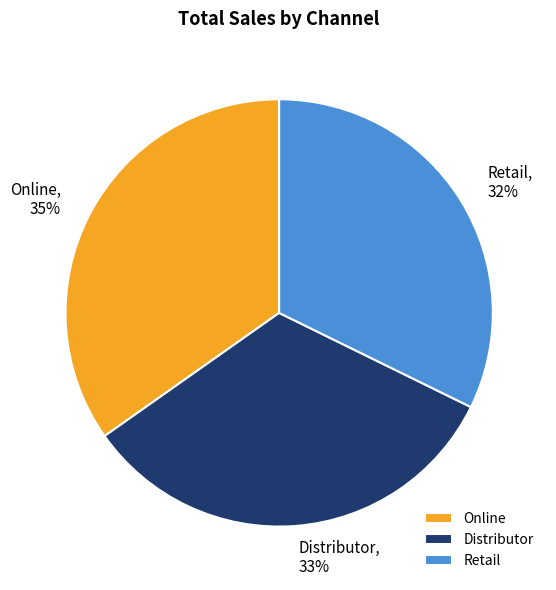

Which category has the smallest portion of the pie?

Retail